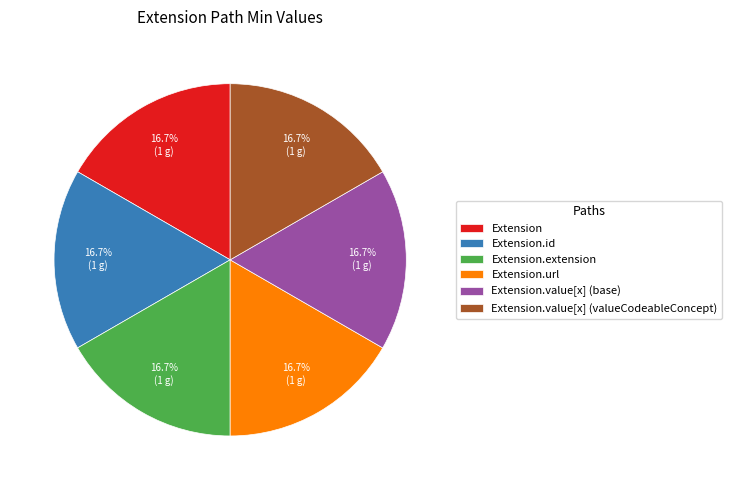

Does Extension.url represent more than half of the total?

No